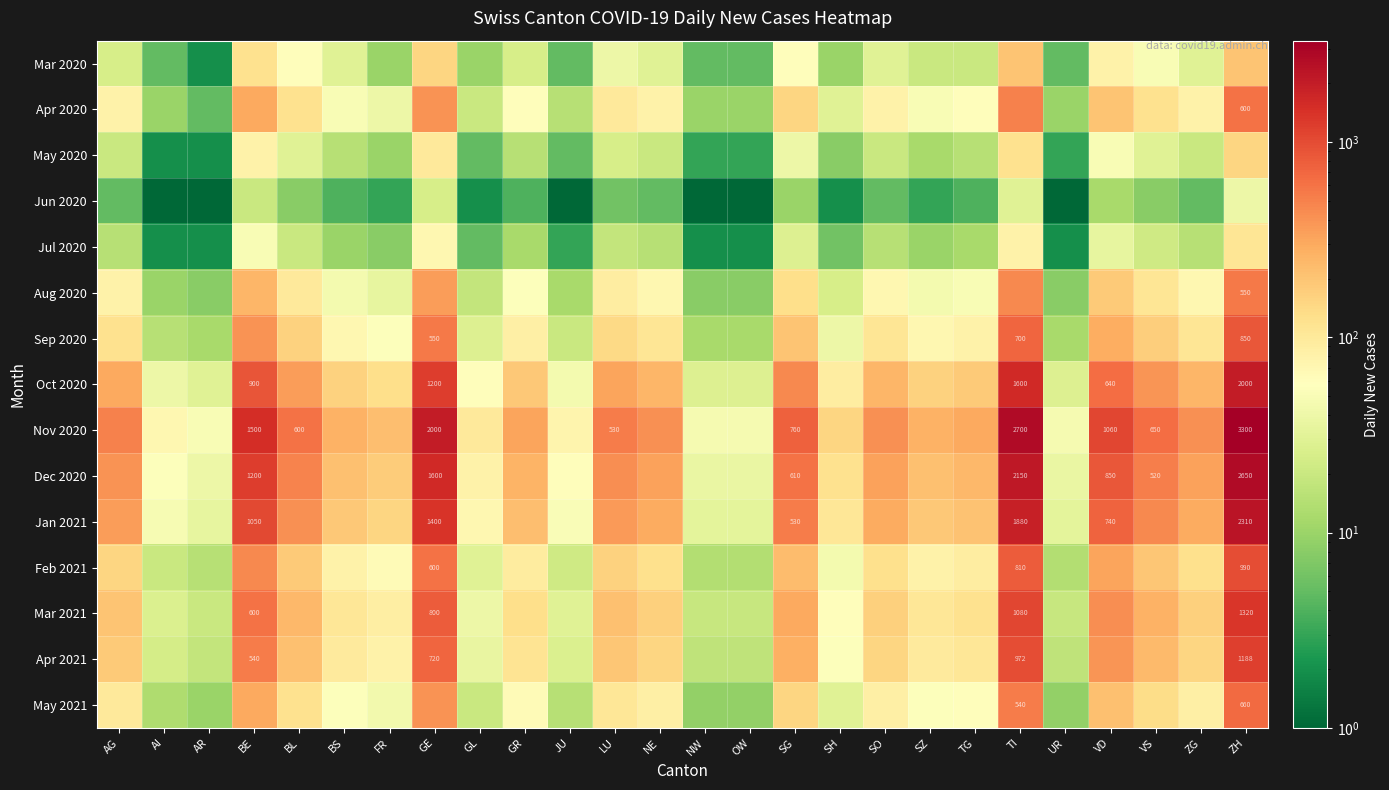

Is it true that Dec 2020 equals 1409 at ZH?

False